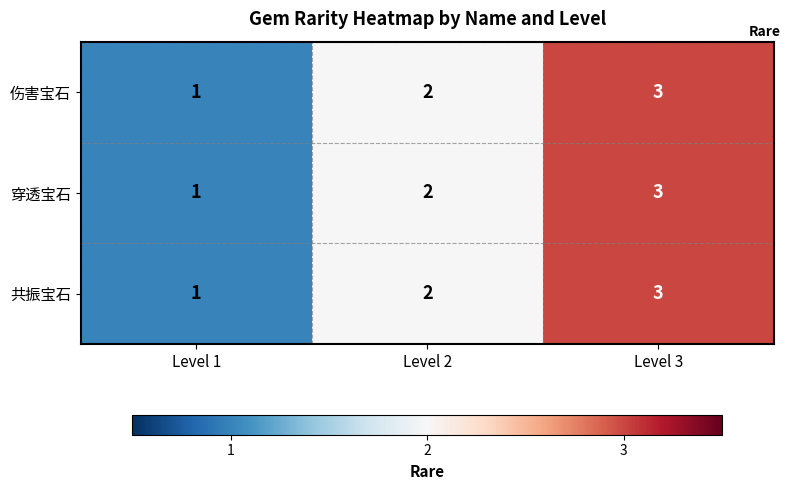

How many distinct data groups are displayed?

3